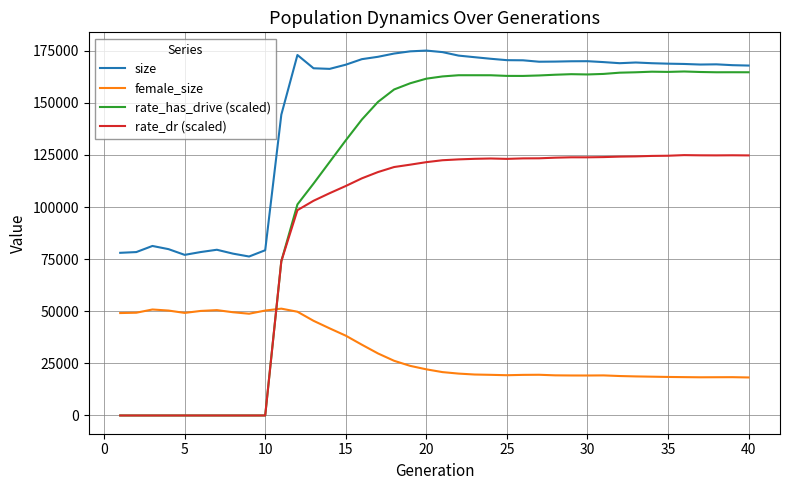

What is the greatest value displayed?

175085.0